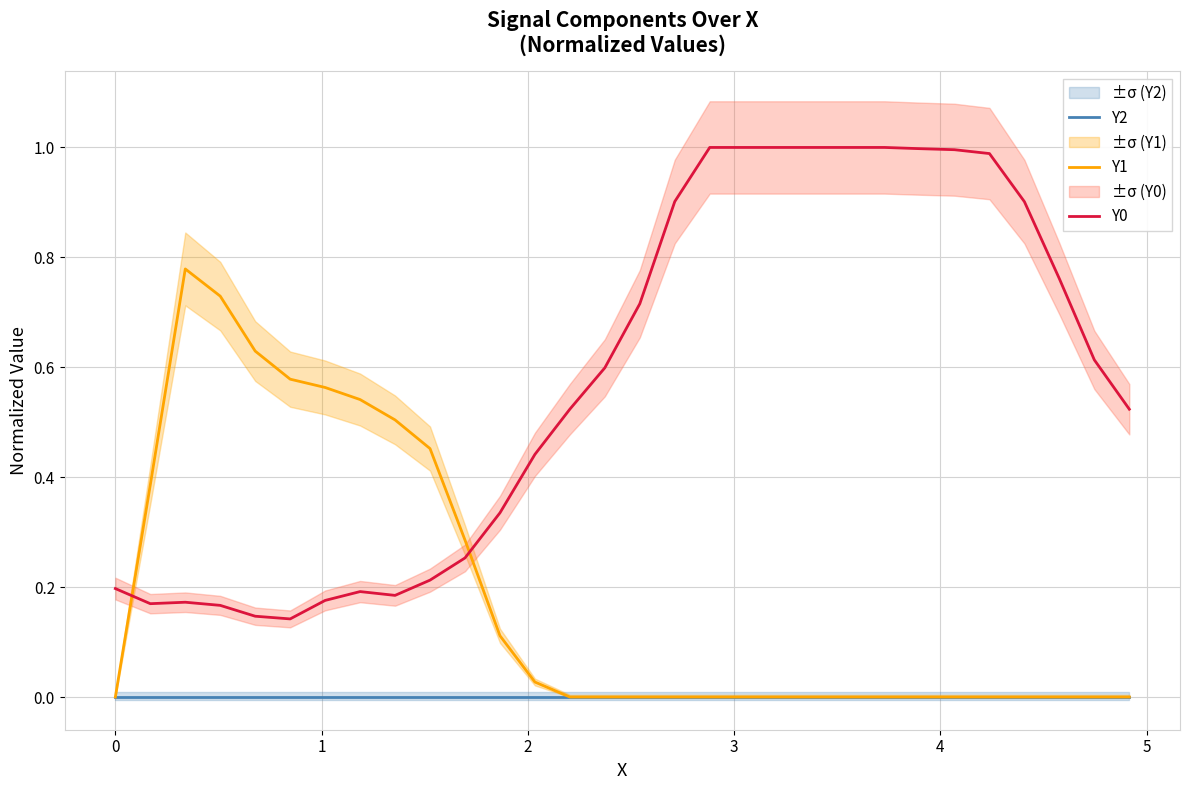

Rank the series by their average value, from highest to lowest.

Y0, Y1, Y2